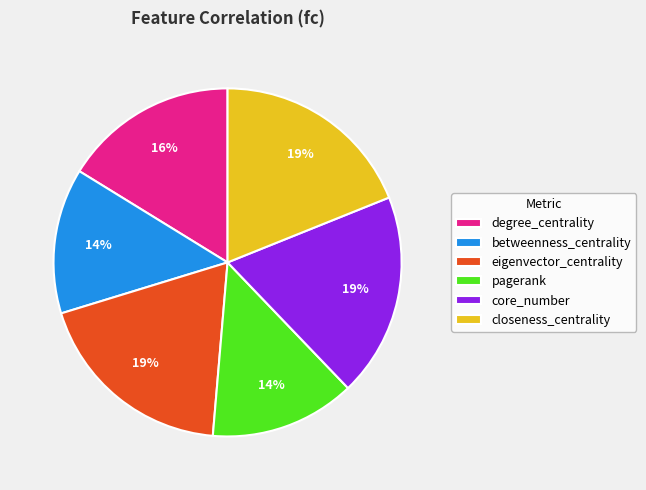

To the nearest percent, what is the average slice percentage?

17%